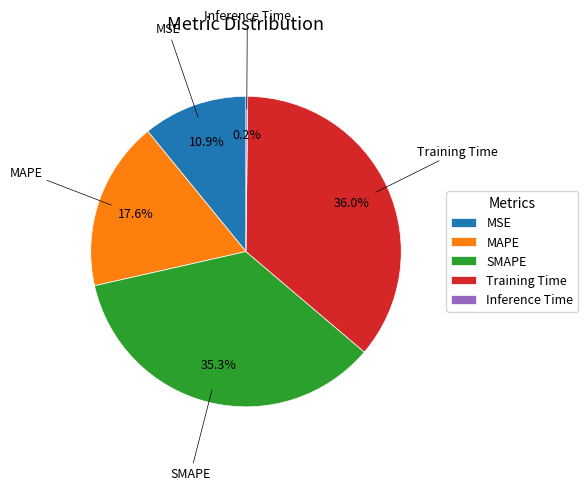

Does any single category account for the majority?

No